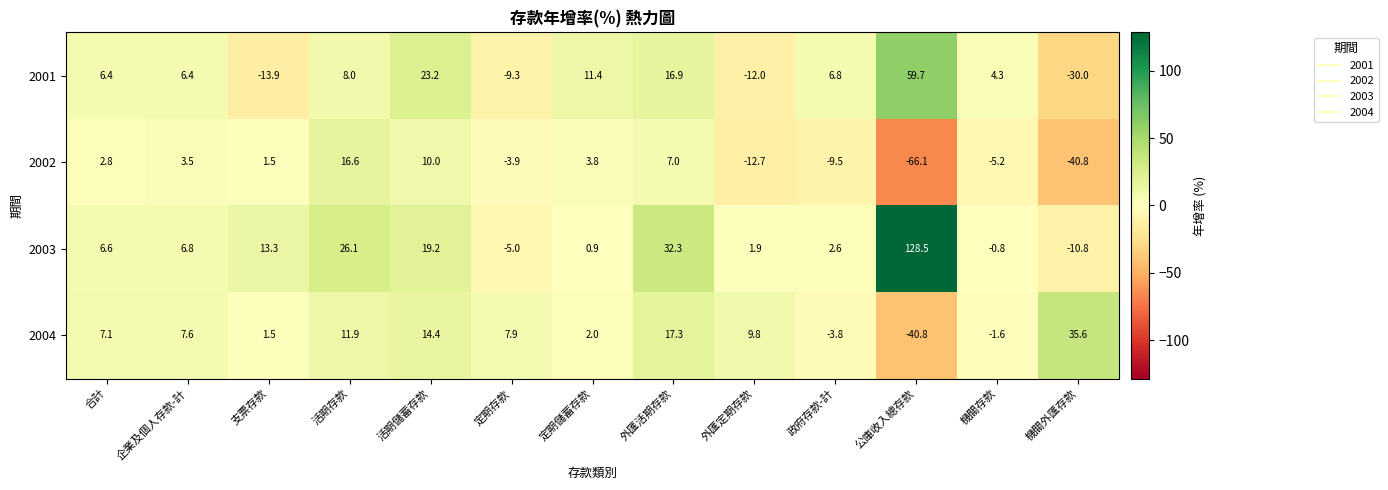

What is the sum of all 2004 values?

68.9